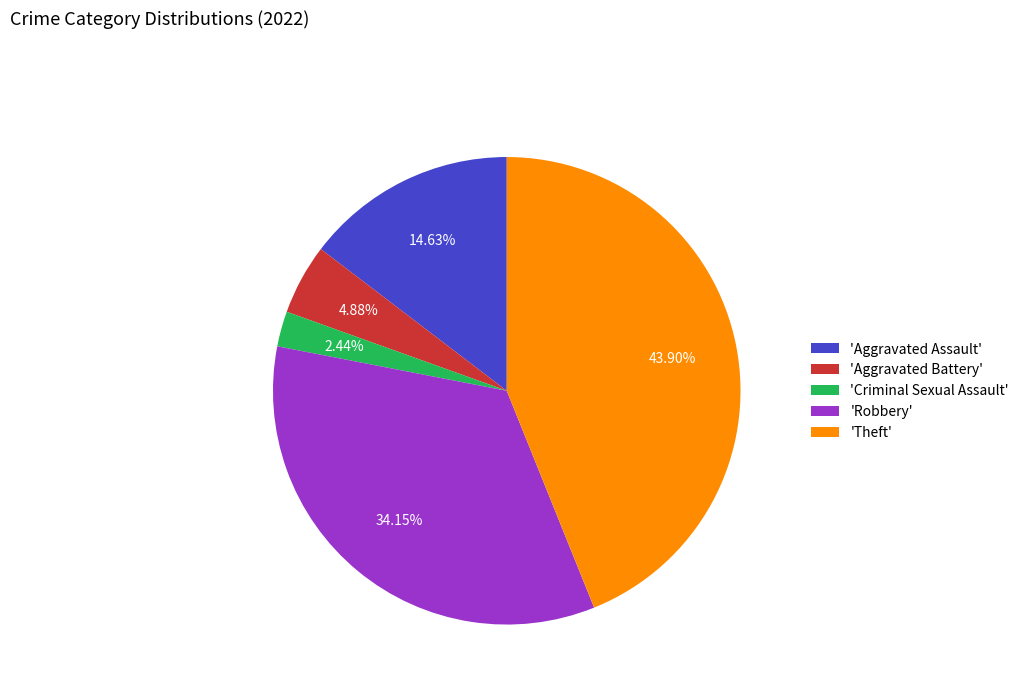

Combined, do 'Aggravated Battery' and 'Robbery' account for over 50%?

No